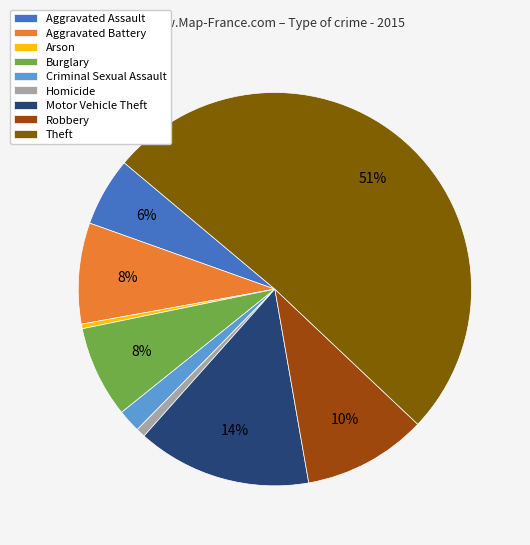

What percentage is the Criminal Sexual Assault slice, to the nearest percent?

2%